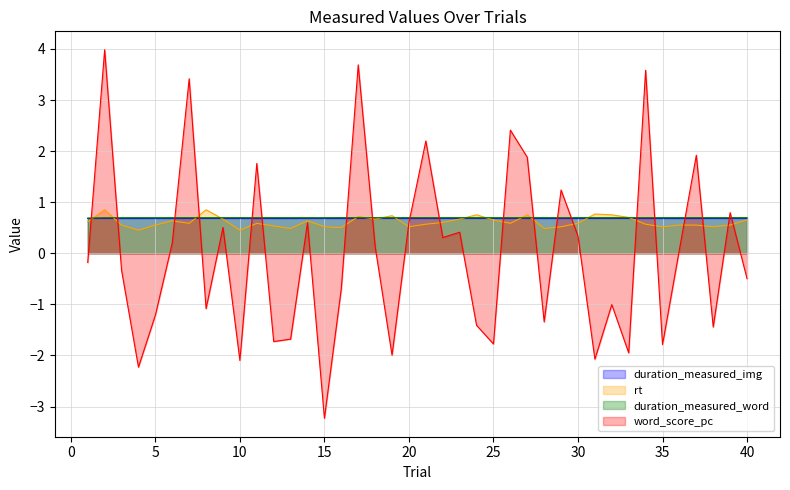

List the series in order of their peak value, highest first.

word_score_pc, rt, duration_measured_word, duration_measured_img